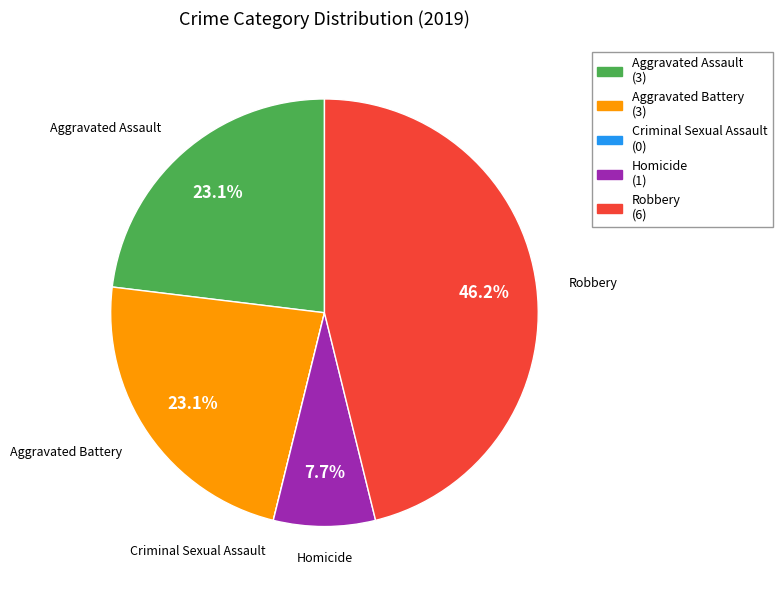

Approximately how many times larger is the value at Aggravated Battery (3) compared to Homicide (1)?

3.0